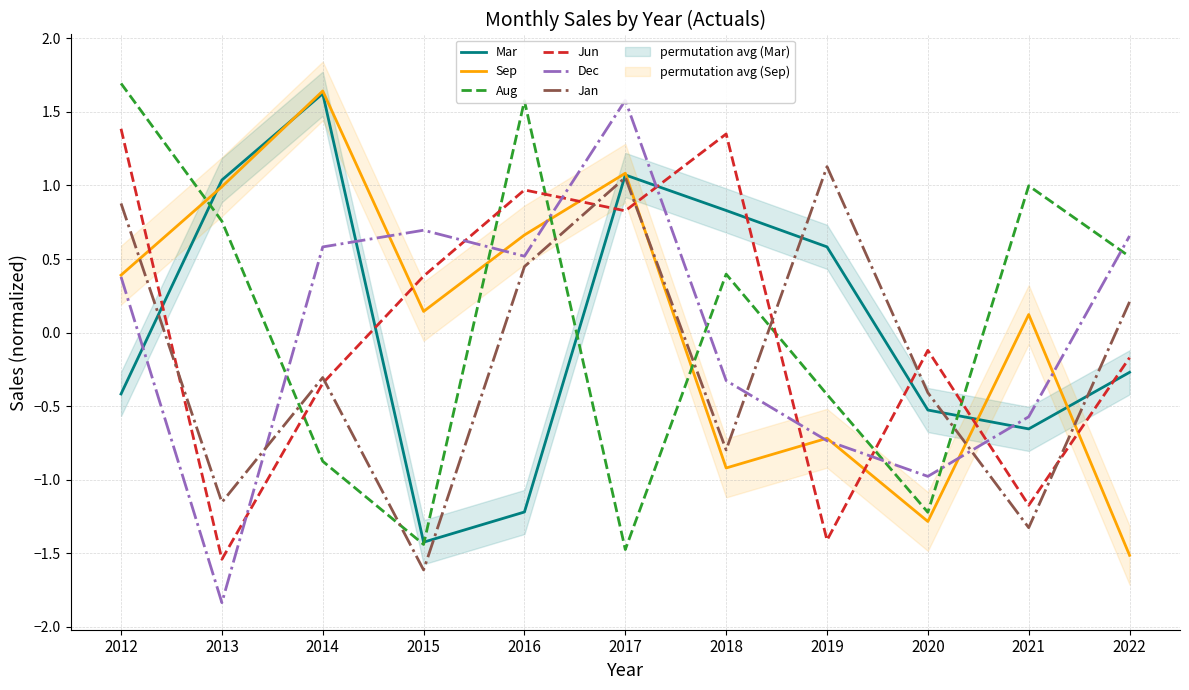

Reading left to right, transcribe all the data shown in this chart.

Mar: -0.4	1.0	1.6	-1.4	-1.2	1.1	0.8	0.6	-0.5	-0.7	-0.3
Sep: 0.4	1.0	1.6	0.1	0.7	1.1	-0.9	-0.7	-1.3	0.1	-1.5
Aug: 1.7	0.8	-0.9	-1.4	1.6	-1.5	0.4	-0.4	-1.2	1.0	0.5
Jun: 1.4	-1.5	-0.3	0.4	1.0	0.8	1.4	-1.4	-0.1	-1.2	-0.2
Dec: 0.4	-1.8	0.6	0.7	0.5	1.6	-0.3	-0.7	-1.0	-0.6	0.7
Jan: 0.9	-1.2	-0.3	-1.6	0.4	1.1	-0.8	1.1	-0.4	-1.3	0.2